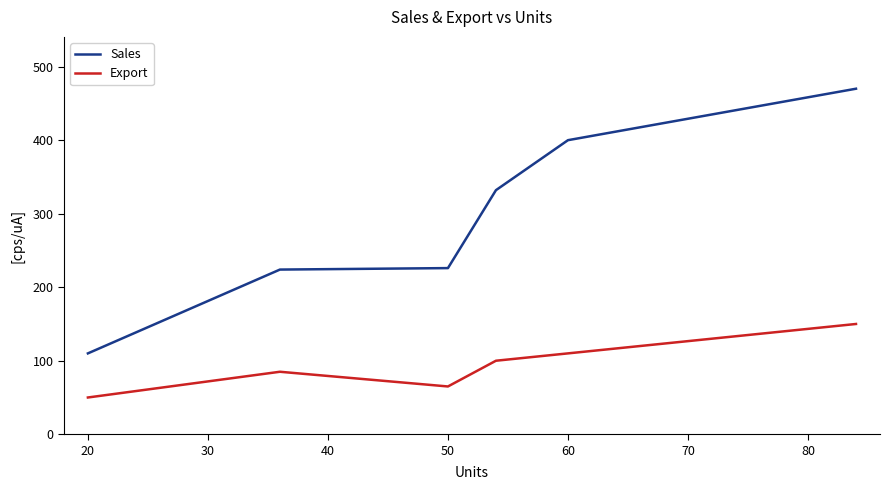

What is the difference between the maximum and second lowest values in the Sales series?

246